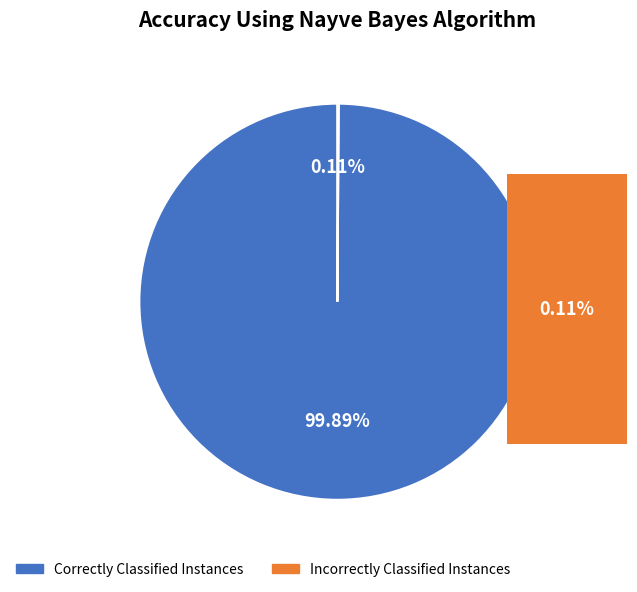

Is there a majority slice in this chart?

Yes